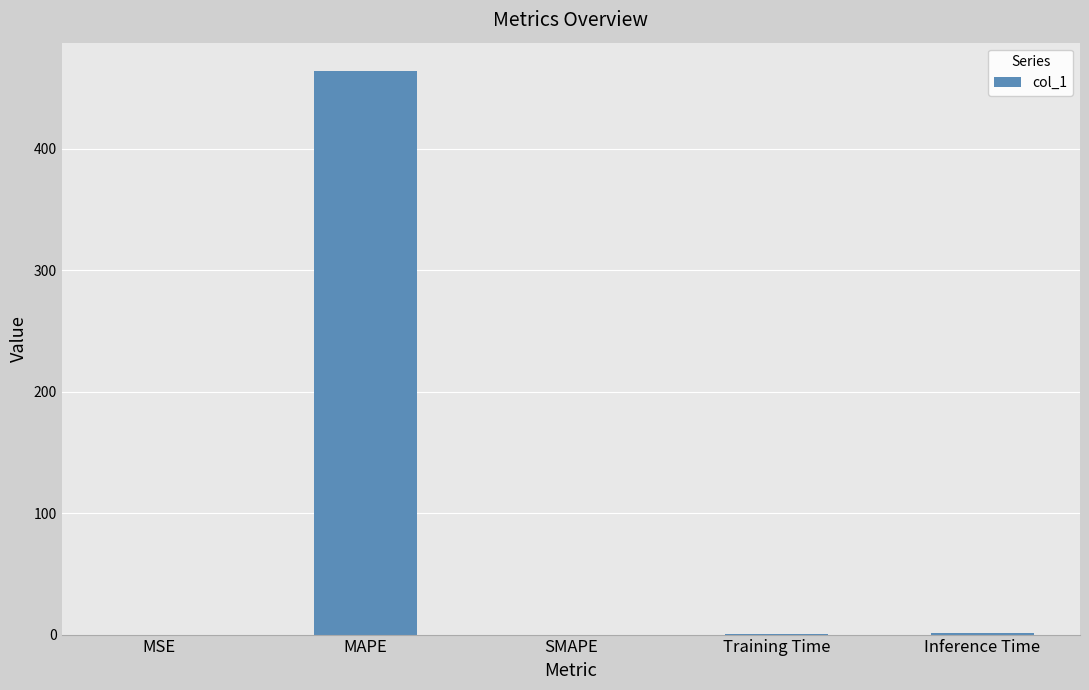

Is it true that the value at MSE is 0.0?

True